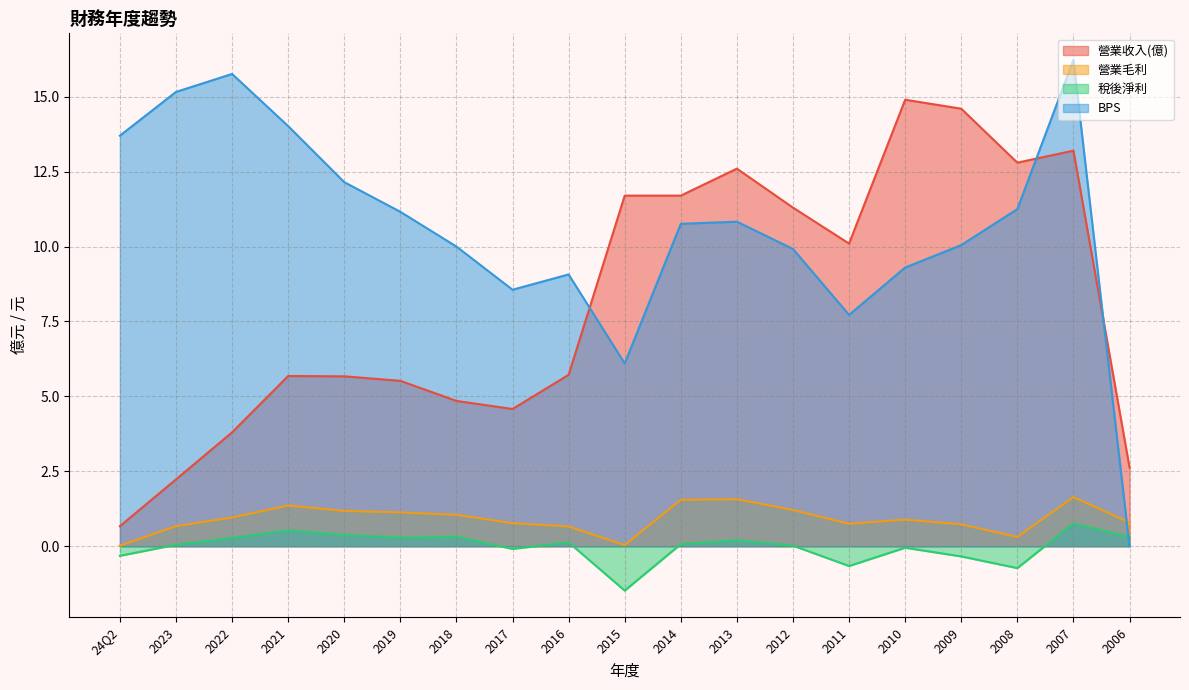

At which label is BPS closest to 8?

2011